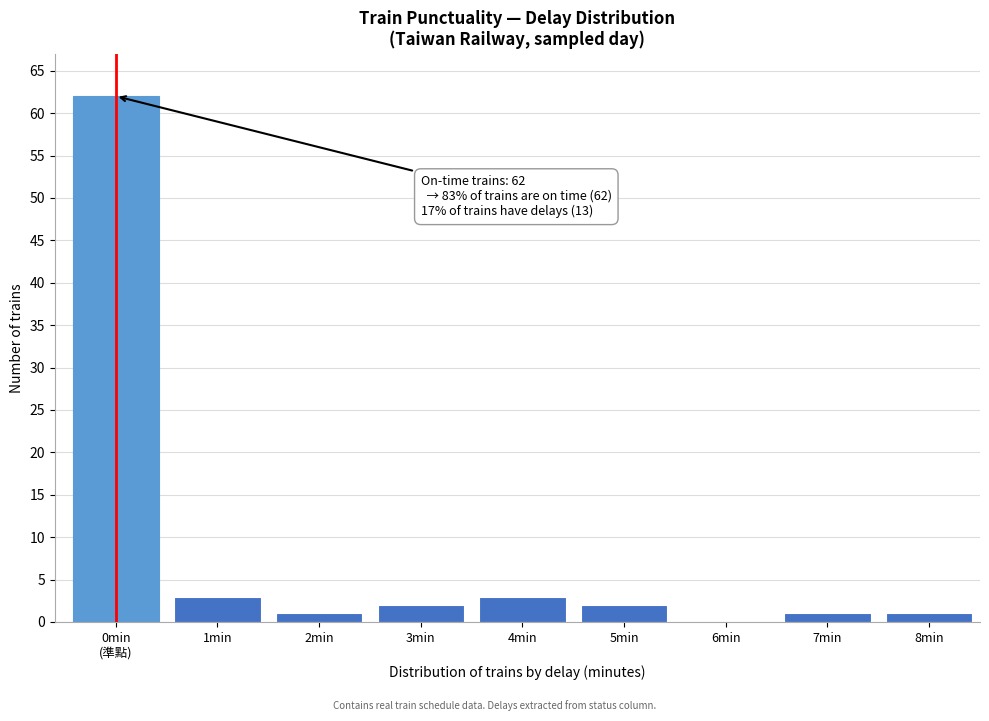

The value at 3min is 2. True or false?

True